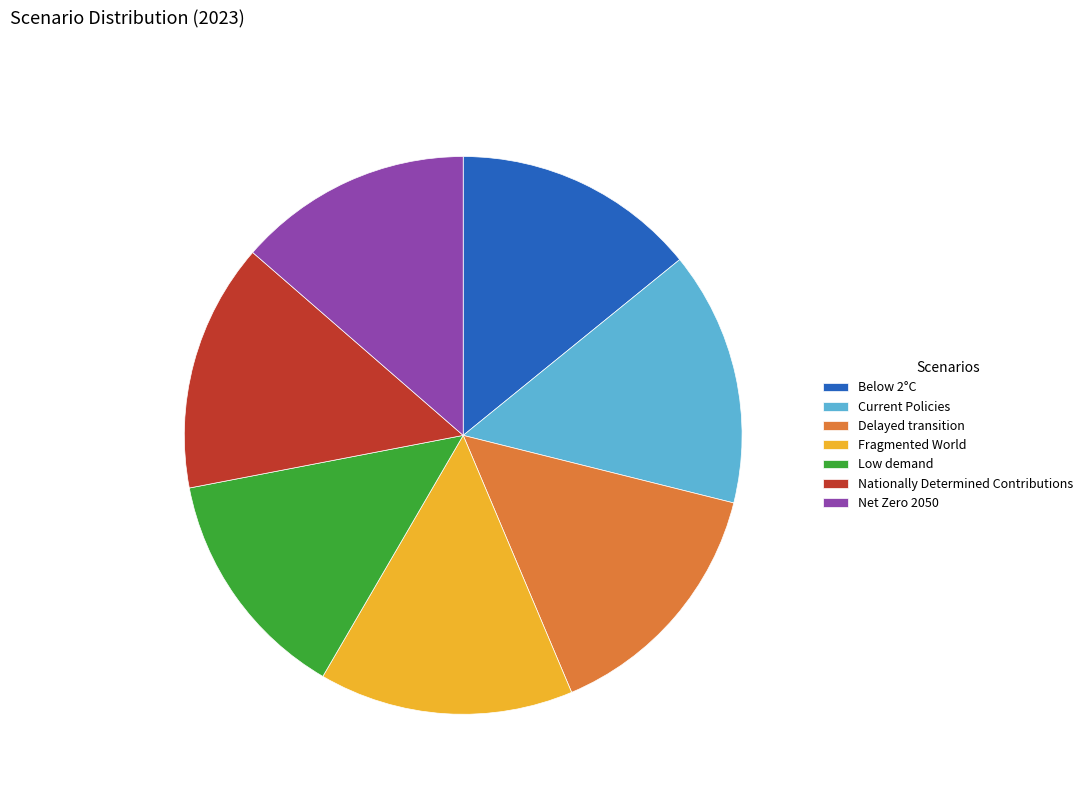

Combined, do Fragmented World and Current Policies account for over 50%?

No